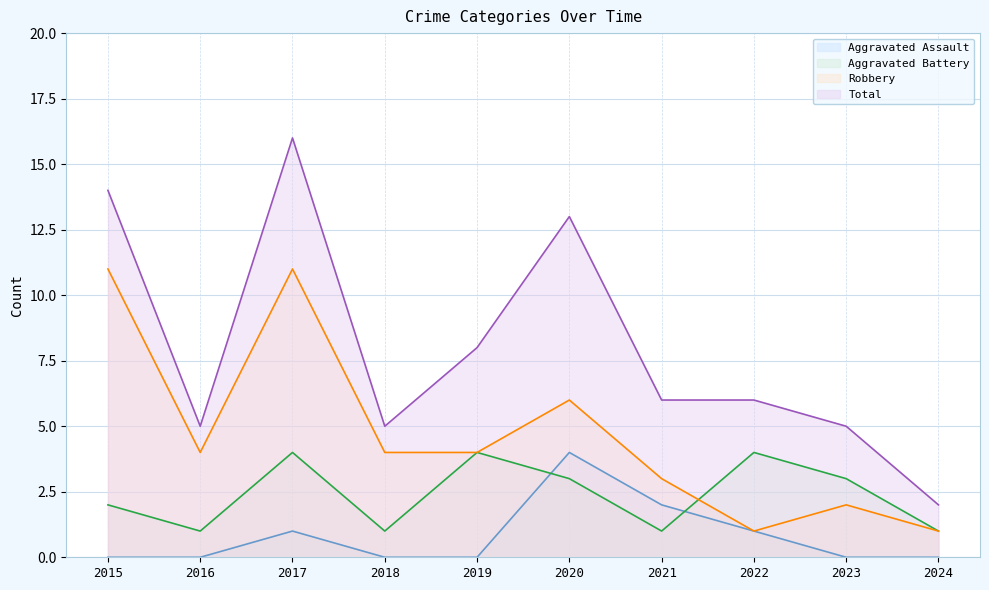

What is the sum of the Aggravated Battery values at 2016 and 2015?

3